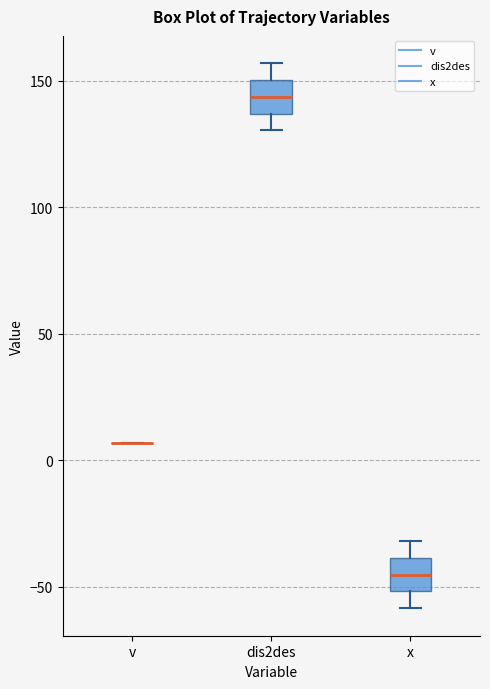

Reading left to right, read every box against the y-axis: the position of its median line, the range the box covers, and the ends of its whiskers. The values are not printed on the chart, so give them approximately, as read against the axis.

v: box collapsed to a line at 5, whiskers 5 to 5
dis2des: median 145, box 135 to 150, whiskers 130 to 155
x: median -45, box -50 to -40, whiskers -60 to -30